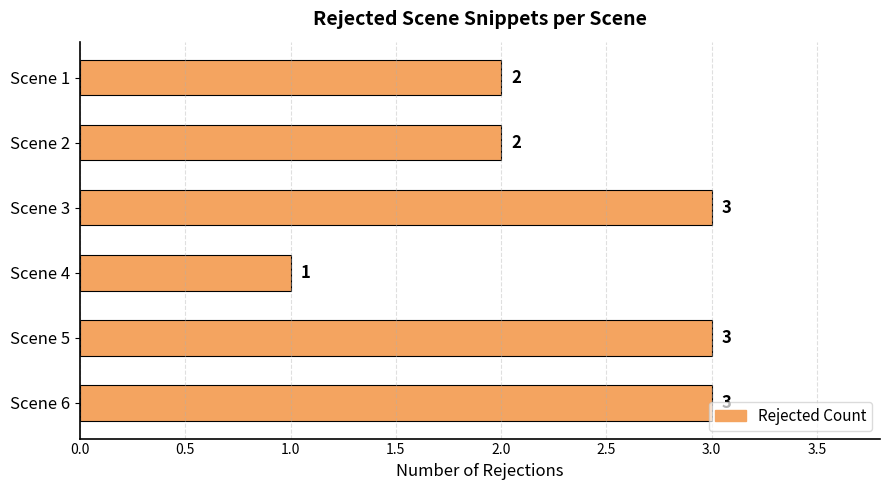

Is it true that the value at Scene 6 is 1?

False